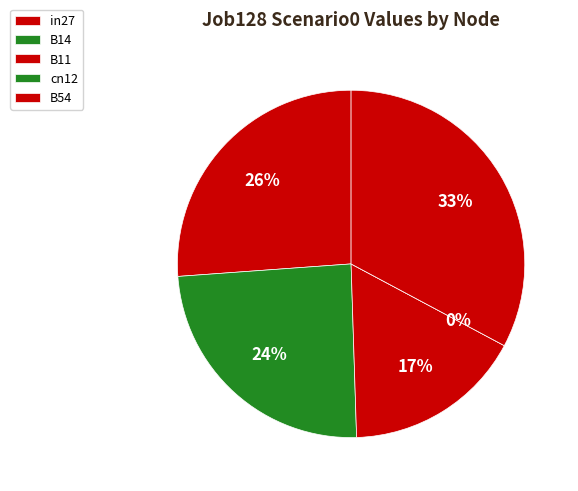

To the nearest percent, what is the difference between the B14 and B54 slice percentages?

8%